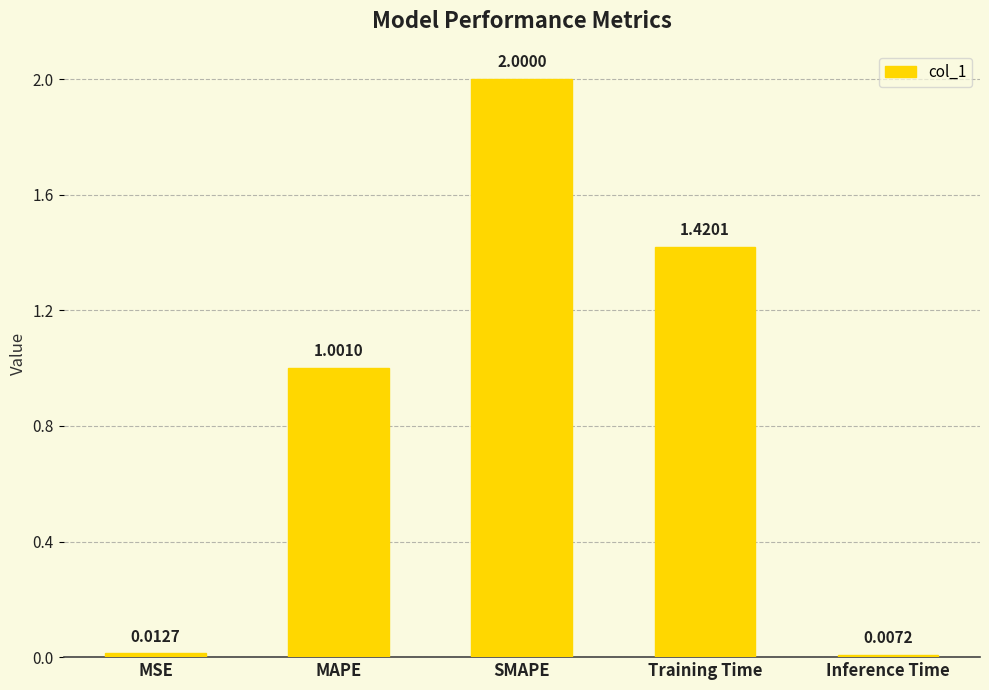

What is the average value?

0.9